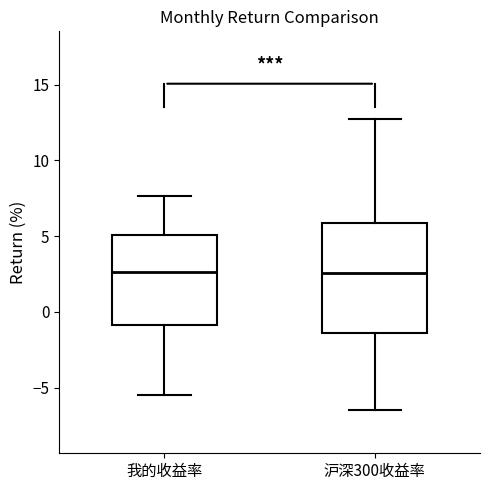

Which box is the tallest, from its lower edge to its upper edge?

沪深300收益率